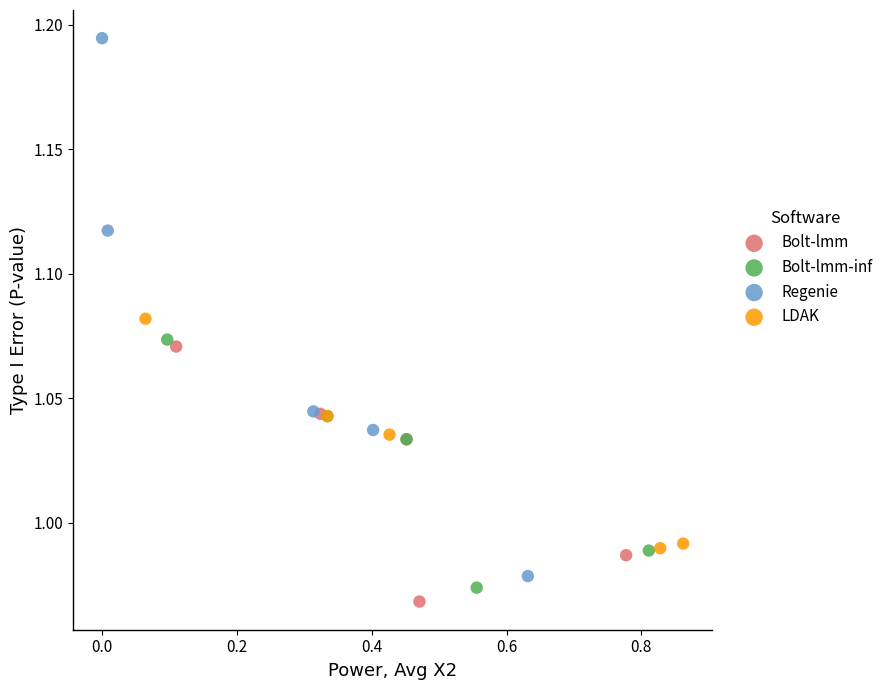

Which series contains the highest Y value?

Regenie